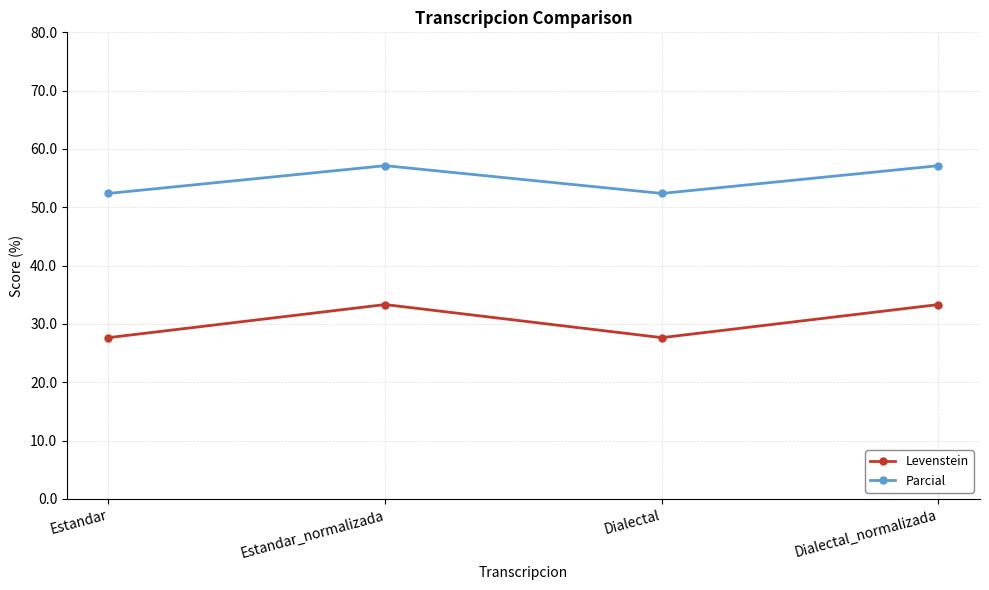

List the series in order of their overall mean, highest first.

Parcial, Levenstein